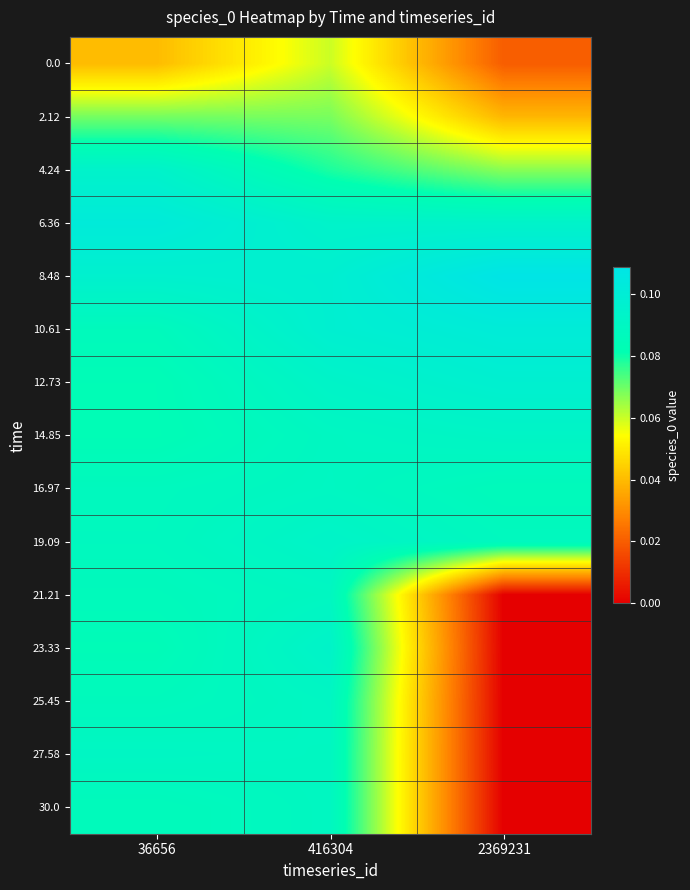

At which category is the sum across all series the highest?

416304